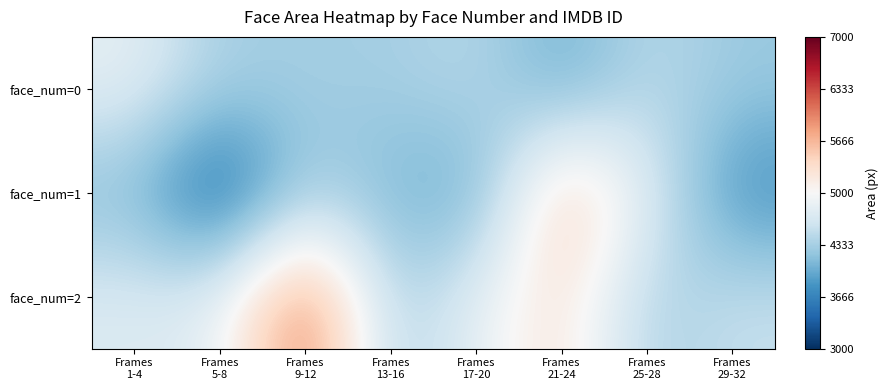

Between Frames
13-16 and Frames
29-32, which is larger?

Frames
13-16